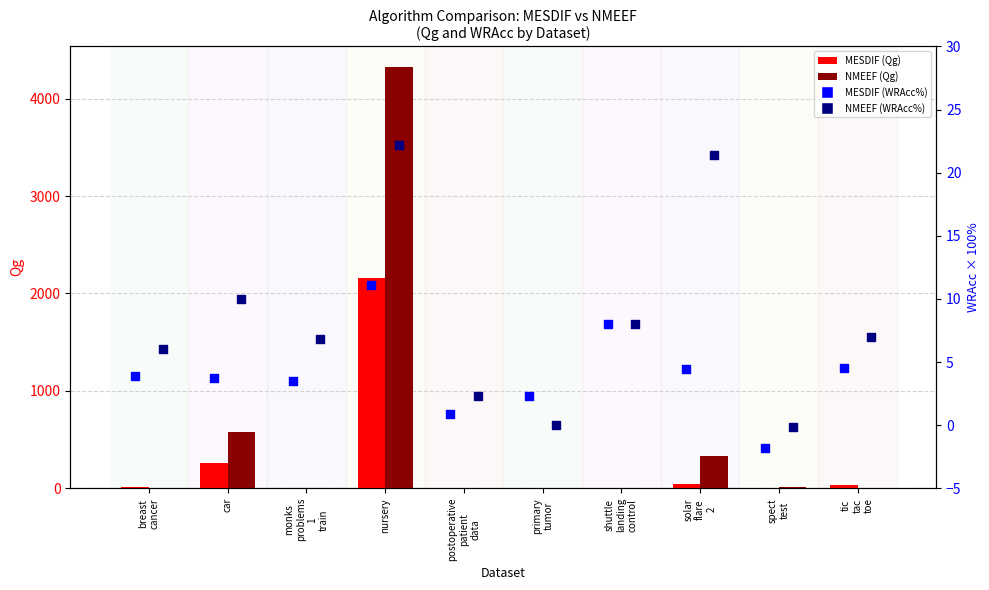

At which category is the sum across all series the highest?

nursery